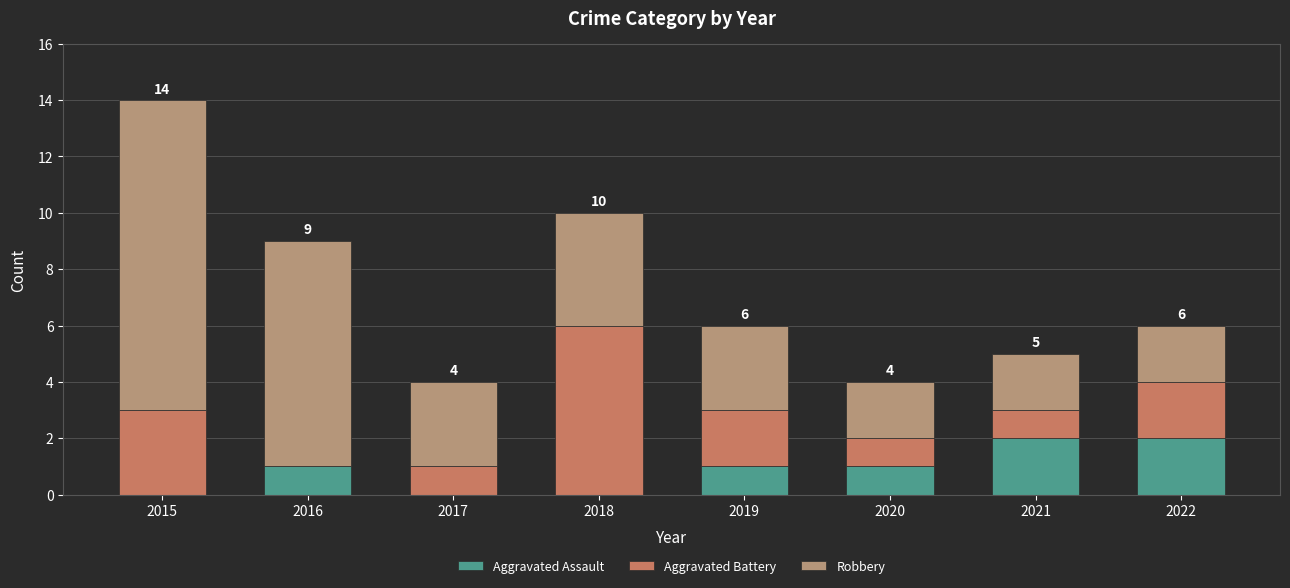

Reading right to left, transcribe the values for Aggravated Assault.

2022=2	2021=2	2020=1	2019=1	2018=0	2017=0	2016=1	2015=0